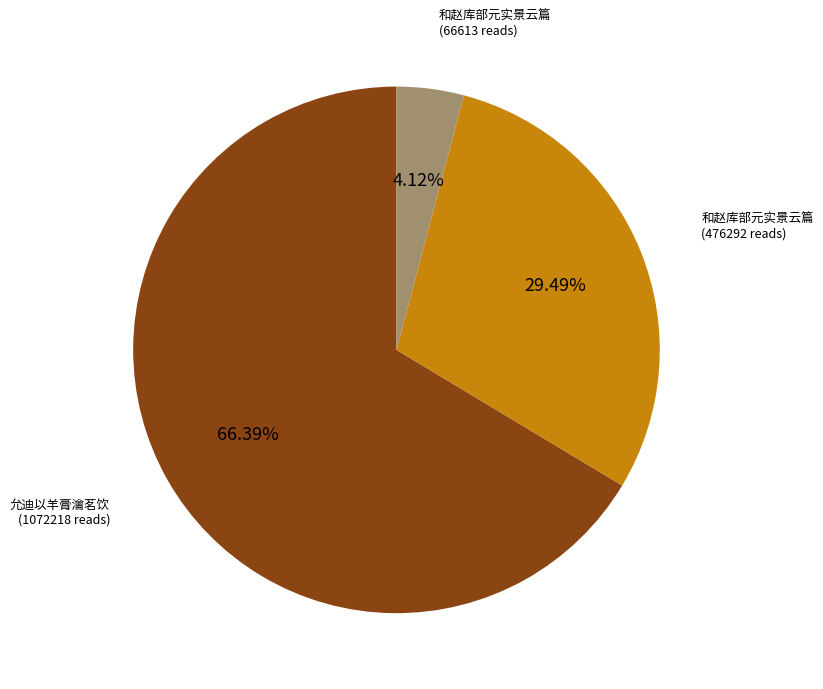

Is there a majority slice in this chart?

Yes